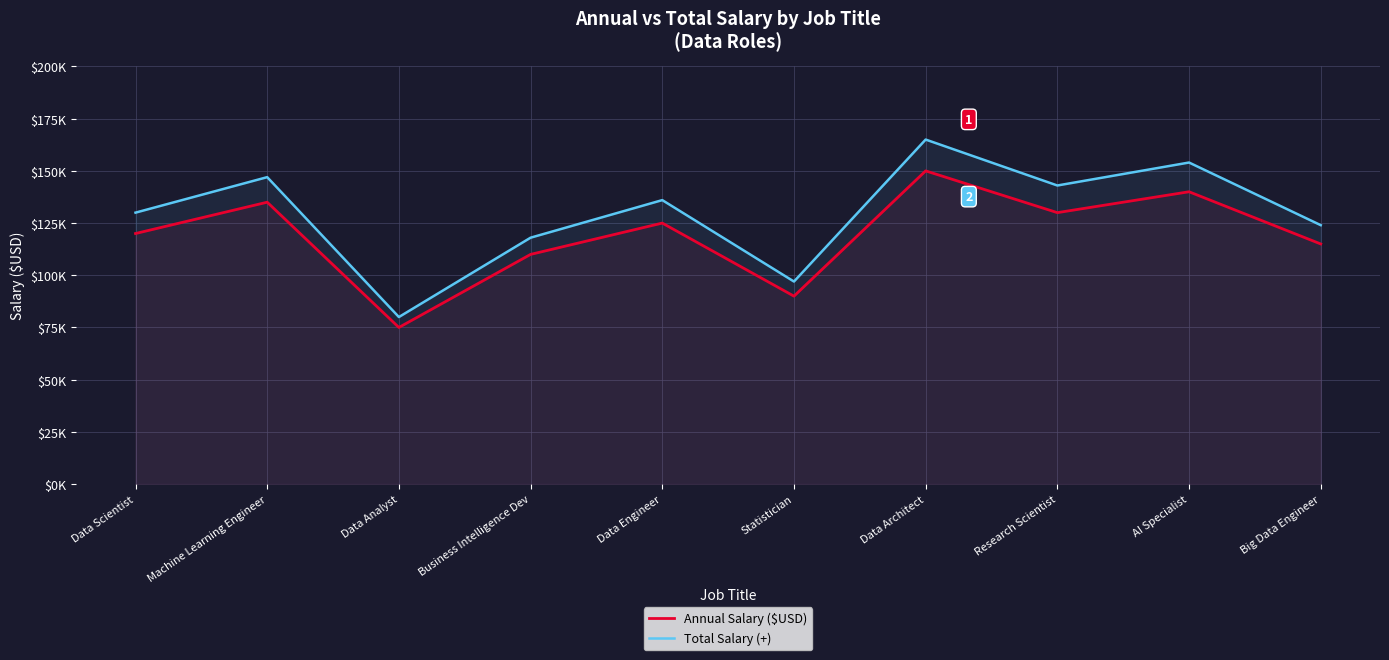

At which label is Annual Salary ($USD) closest to 112500?

Business Intelligence Dev